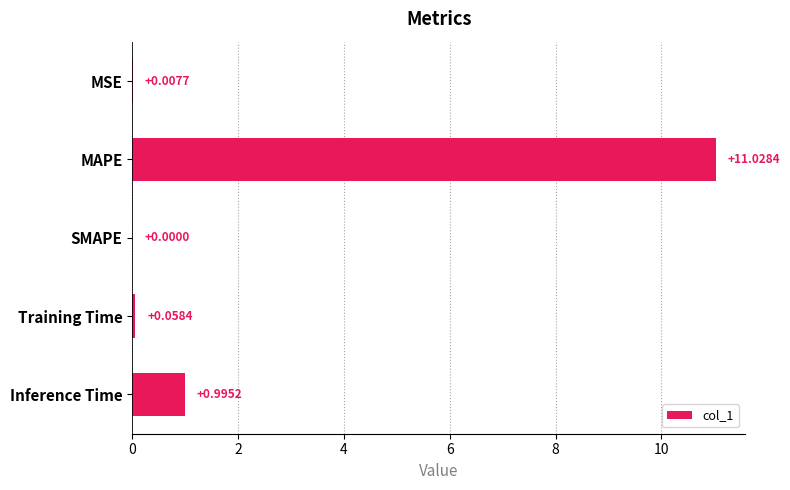

What is the sum of all values?

12.1